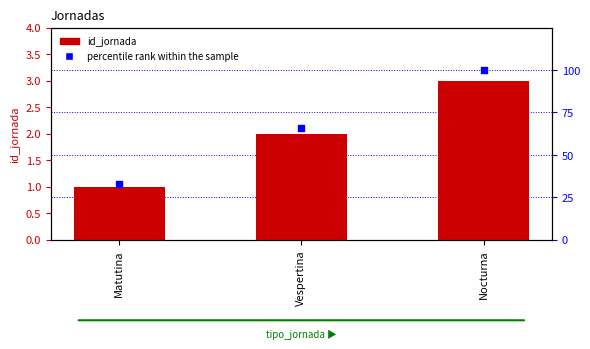

Which series has the largest total across all categories?

percentile rank within the sample